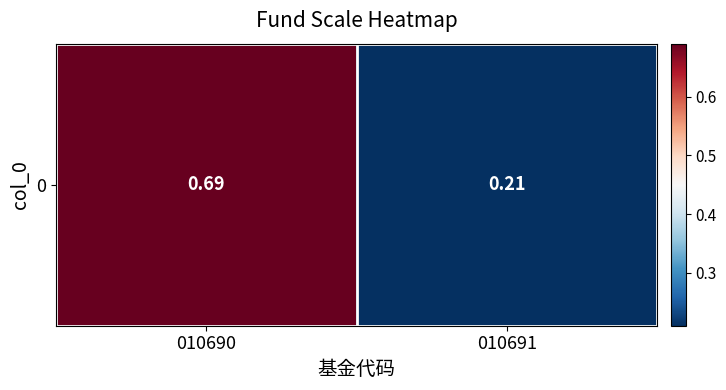

List the labels in order of value, largest first.

010690, 010691